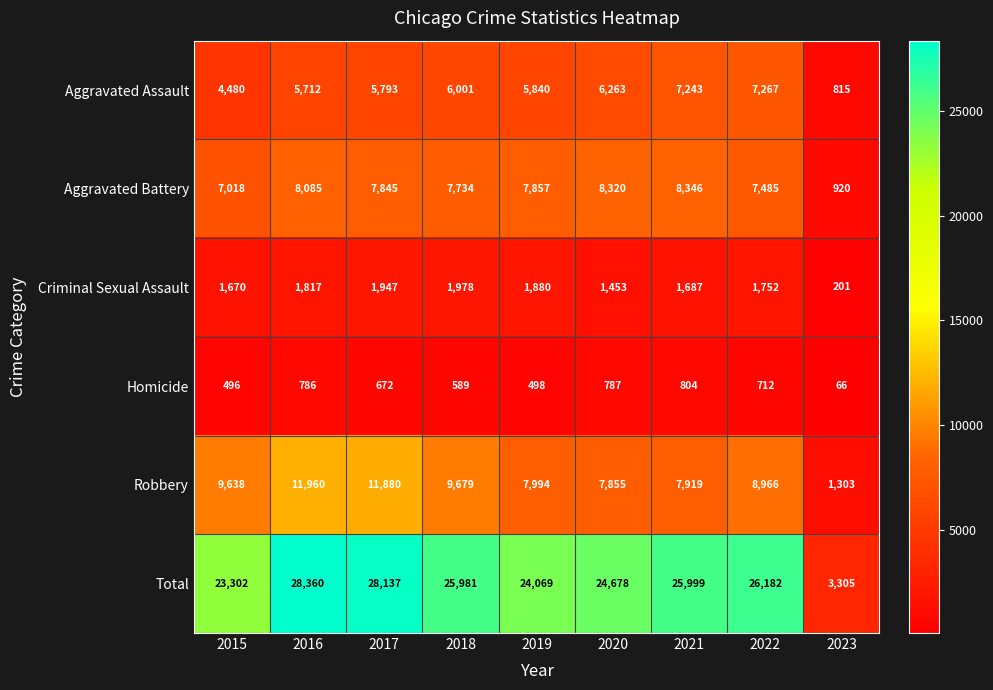

Rank the series by their maximum value, from lowest to highest.

Homicide, Criminal Sexual Assault, Aggravated Assault, Aggravated Battery, Robbery, Total